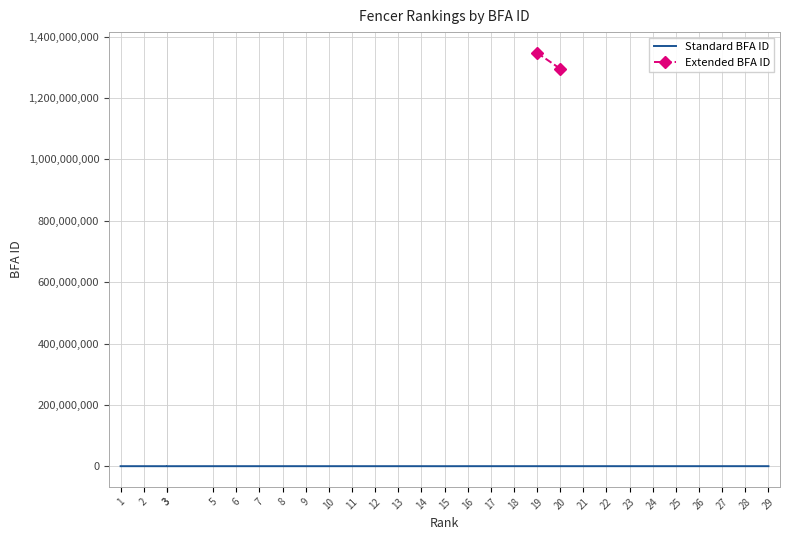

Reading right to left, transcribe all the data shown in this chart.

BFA_ID: 128059	134979	136222	133827	120441	126995	106366	135864	107780	1295596451	1347613564	133196	133448	123148	55205	118176	121608	103001	120166	107364	101817	131954	114601	116870	113352	58390	55361	108527	111664
Rank: 29	28	27	26	25	24	23	22	21	20	19	18	17	16	15	14	13	12	11	10	9	8	7	6	5	3	3	2	1